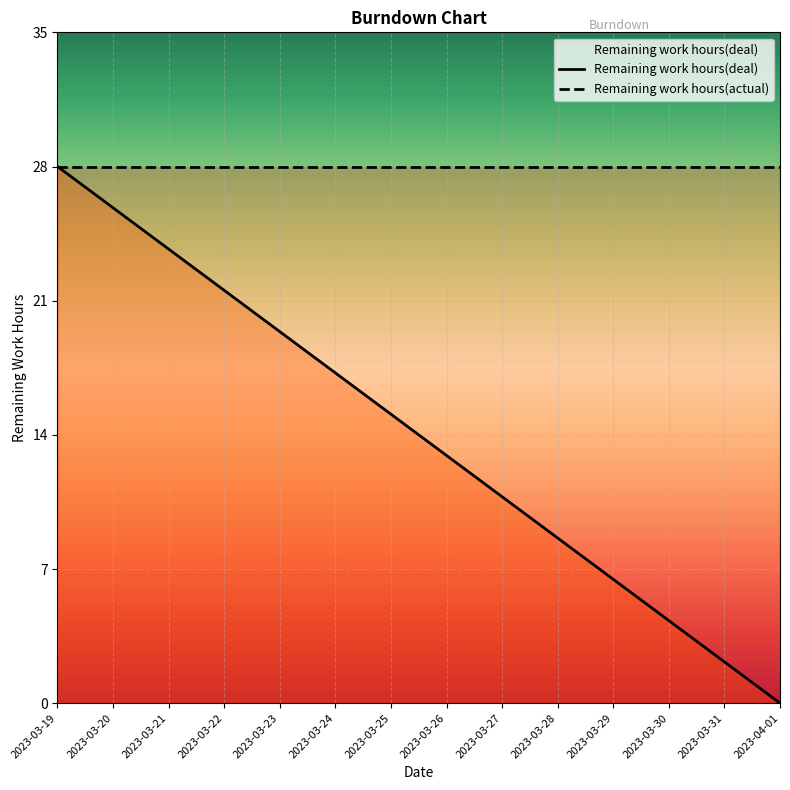

True or false: Remaining work hours(actual) has more than 2 interior local peaks.

False